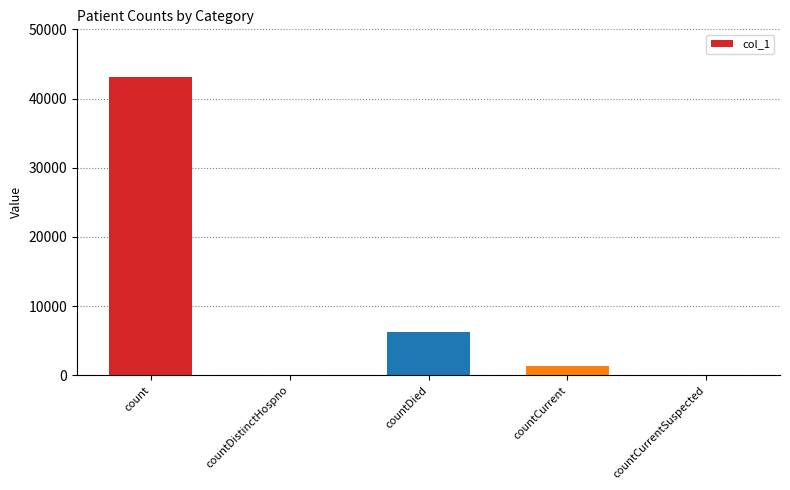

Are the bars horizontal?

No